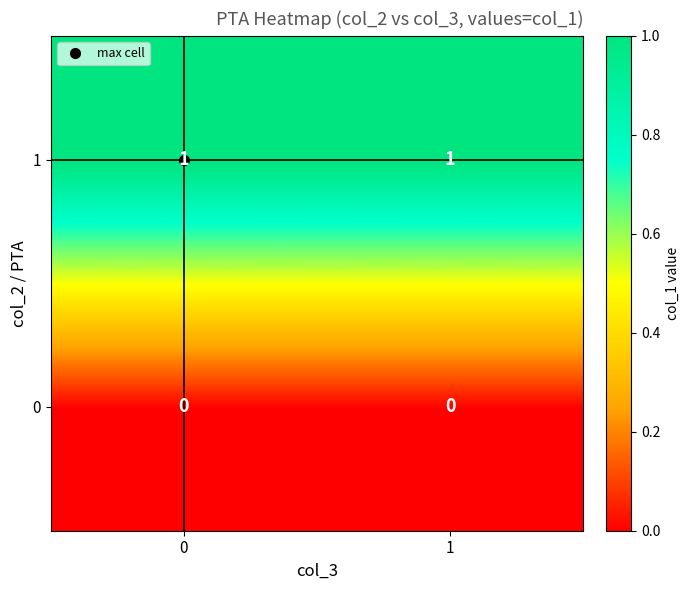

List the series in order of their overall mean, highest first.

1, 0